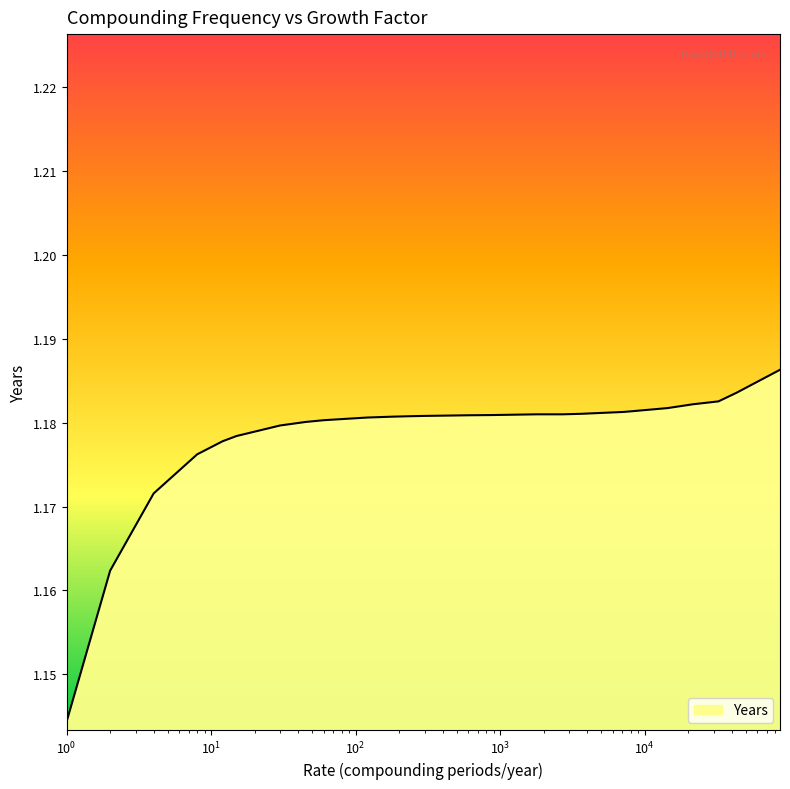

How many lines are shown in the chart?

1